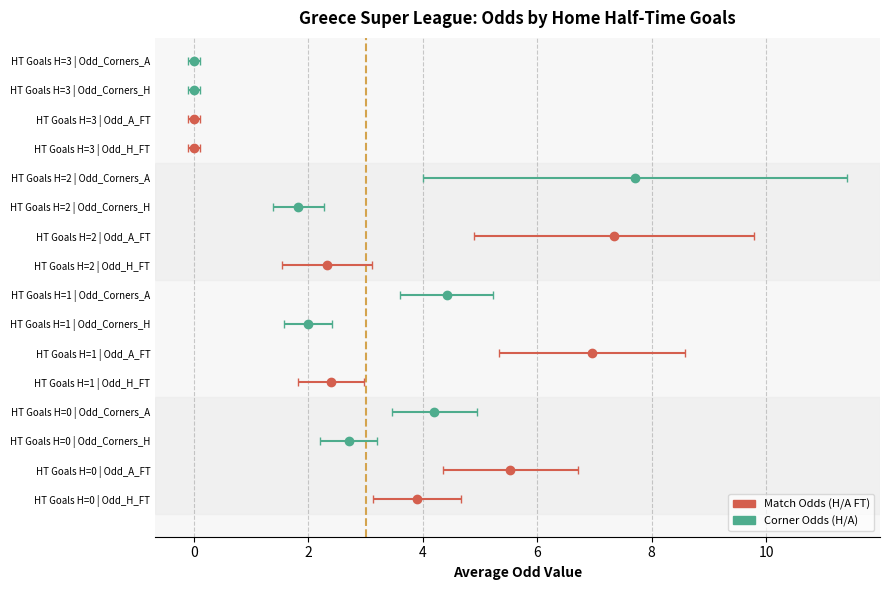

Are the bars grouped side by side (vs. stacked)?

Yes